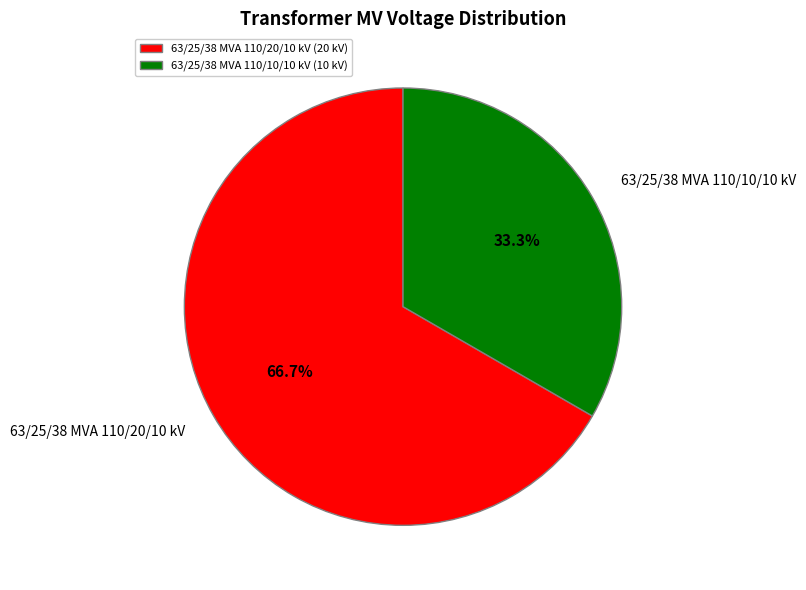

What is the largest slice in the pie chart?

63/25/38 MVA 110/20/10 kV